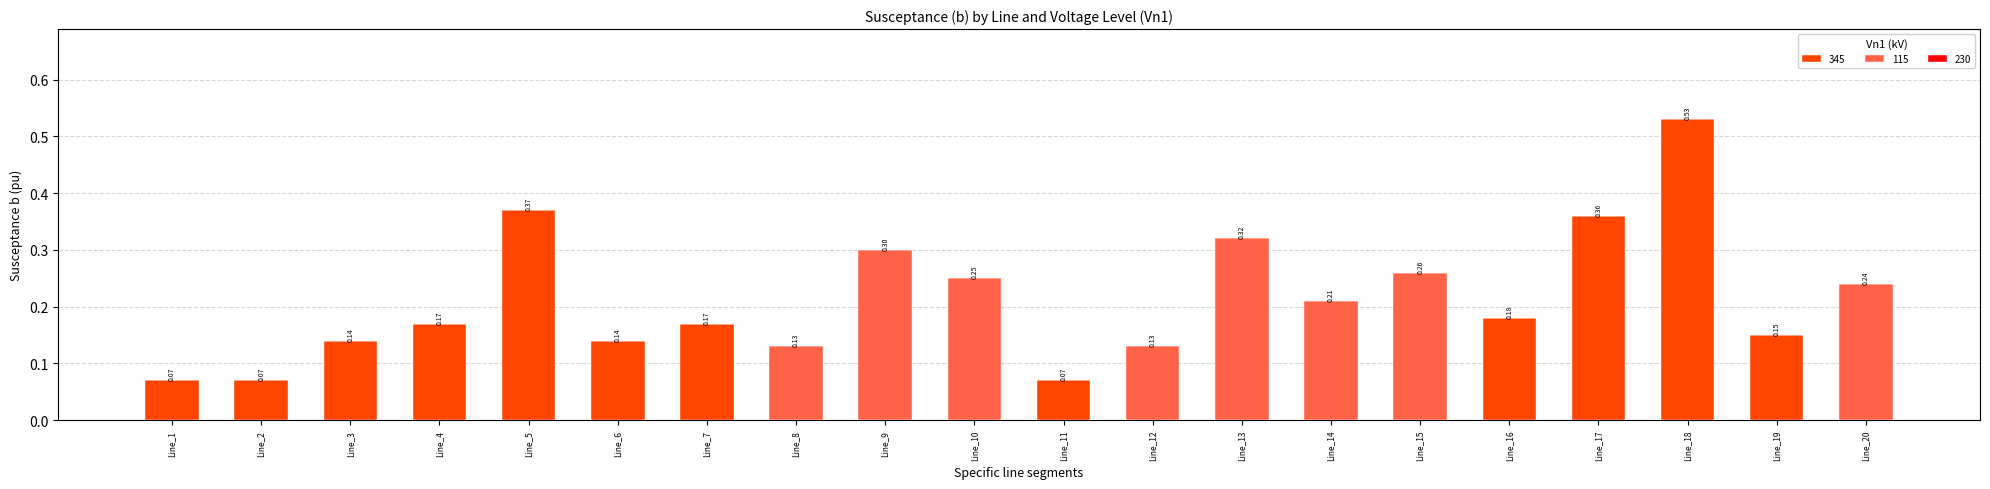

At which category is the sum across all series the highest?

Line_18